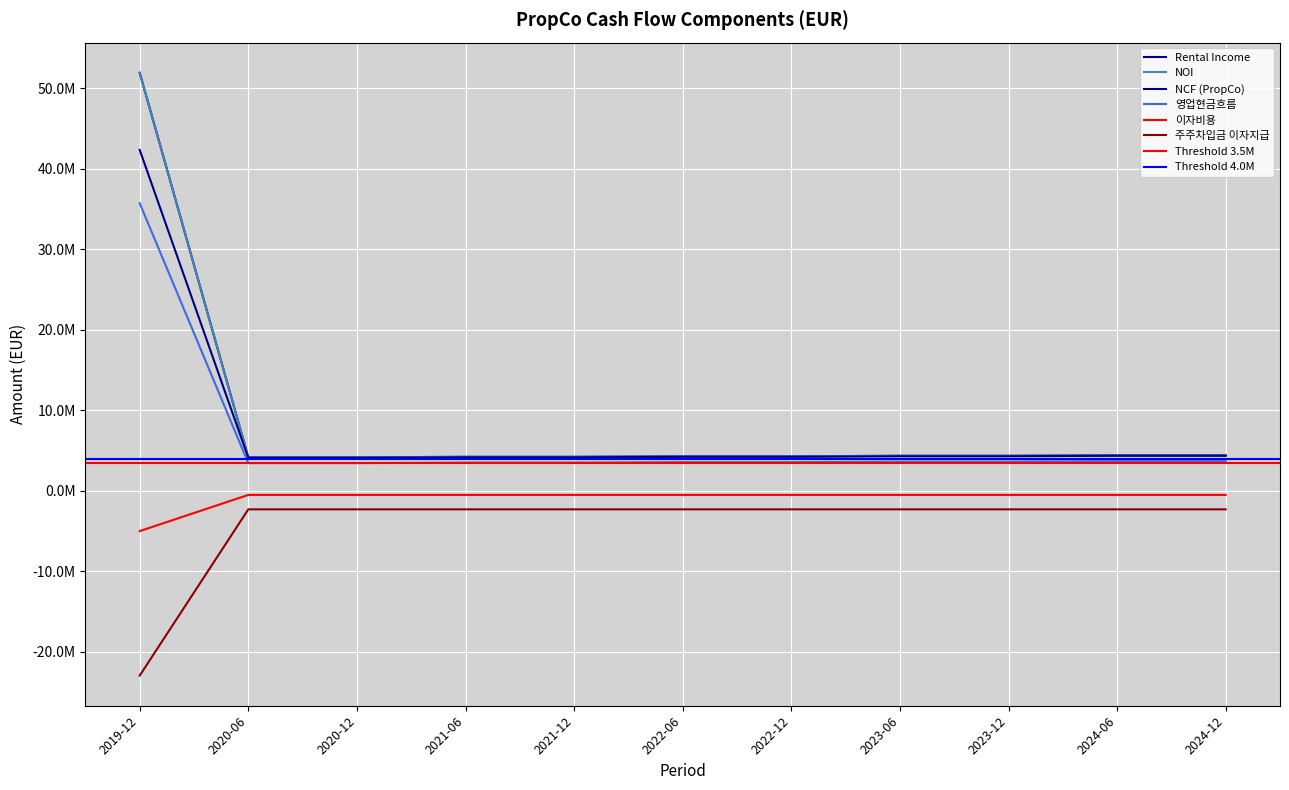

At 2022-12, list the series in order from largest to smallest.

Rental Income, NOI, NCF (PropCo), 영업현금흐름, 이자비용, 주주차입금 이자지급